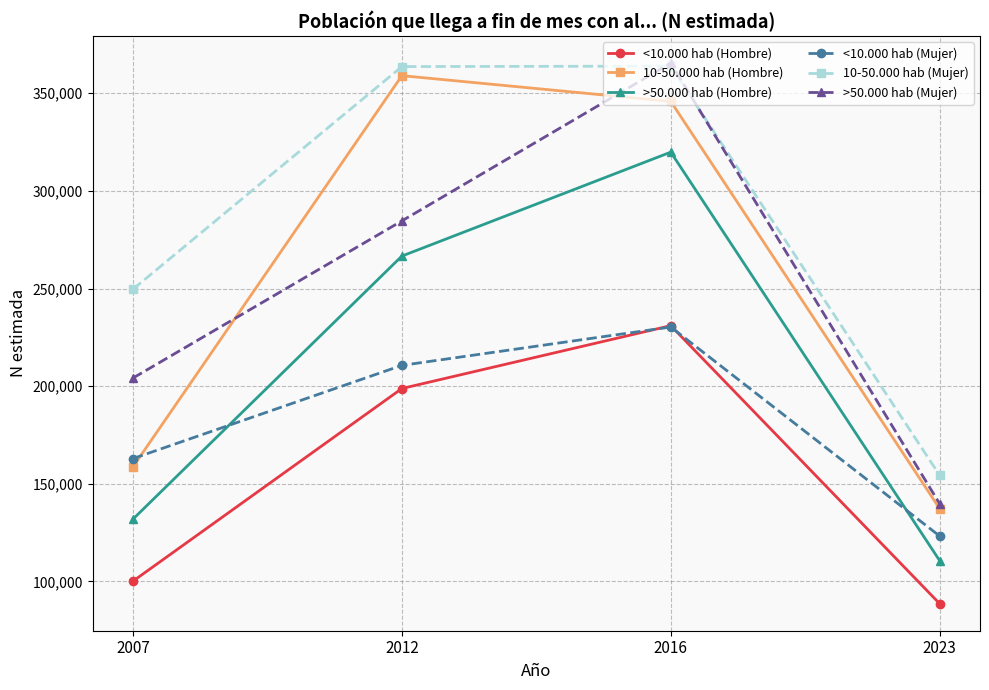

What is the spread (max minus min) of values at 2007?

149508